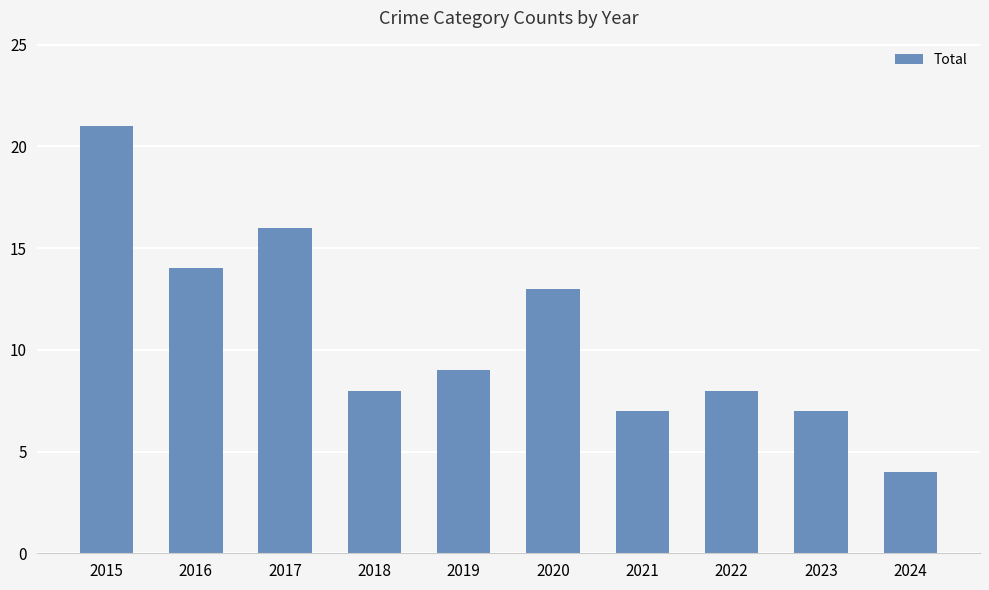

Reading left to right, what are all the values shown in this chart?

21	14	16	8	9	13	7	8	7	4